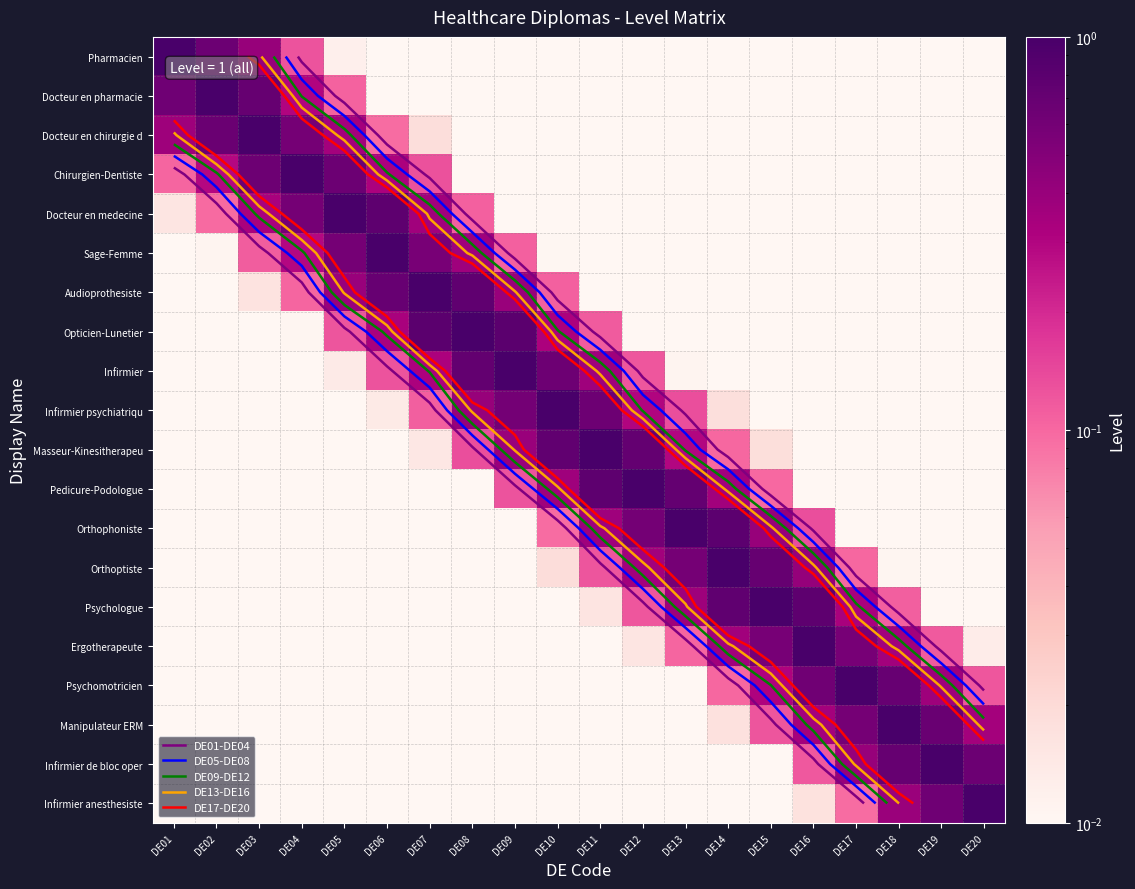

Which series has the largest total across all categories?

Opticien-Lunetier